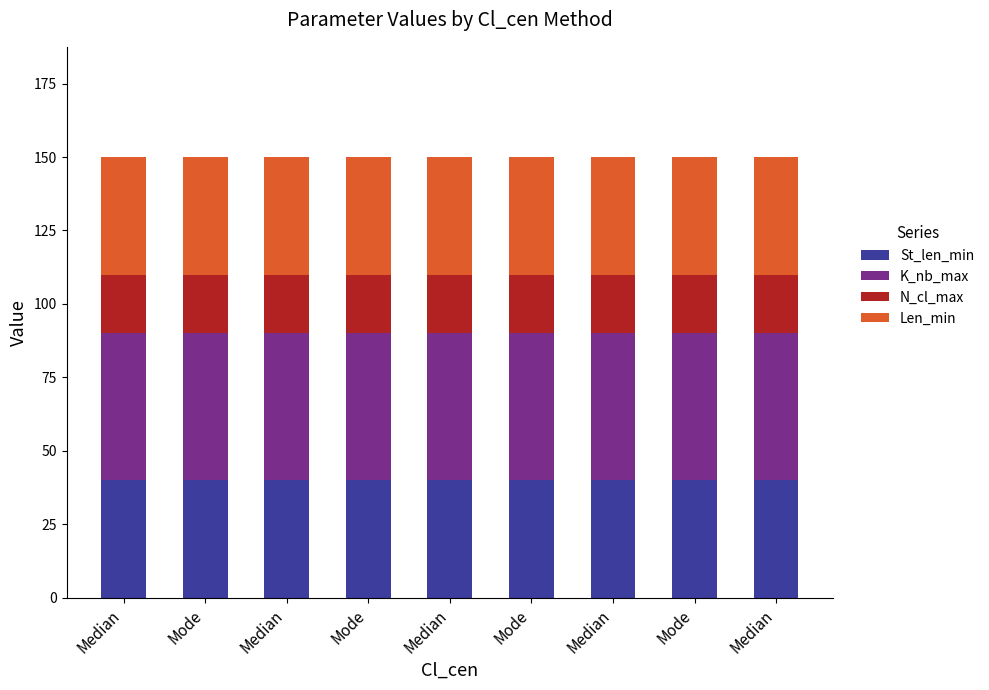

What are all the series names shown in the legend?

St_len_min, K_nb_max, N_cl_max, Len_min